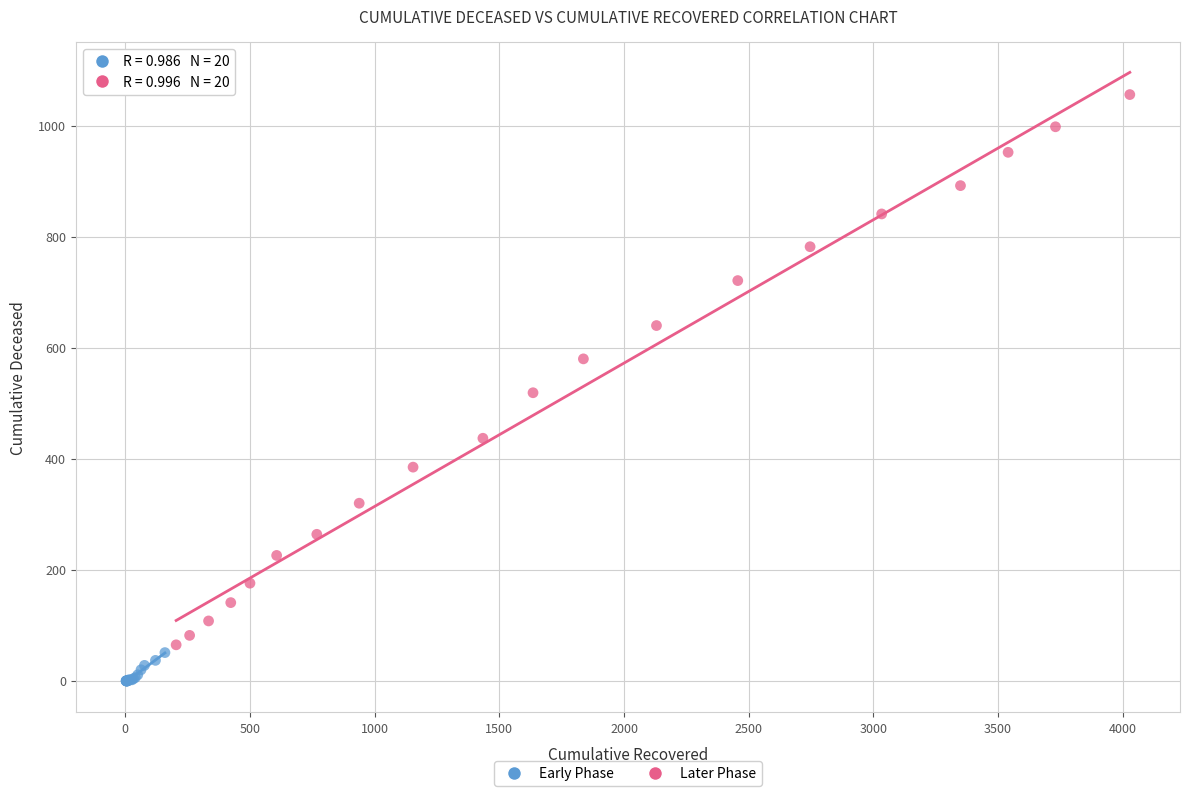

Which series reaches the maximum Y coordinate?

Later Phase